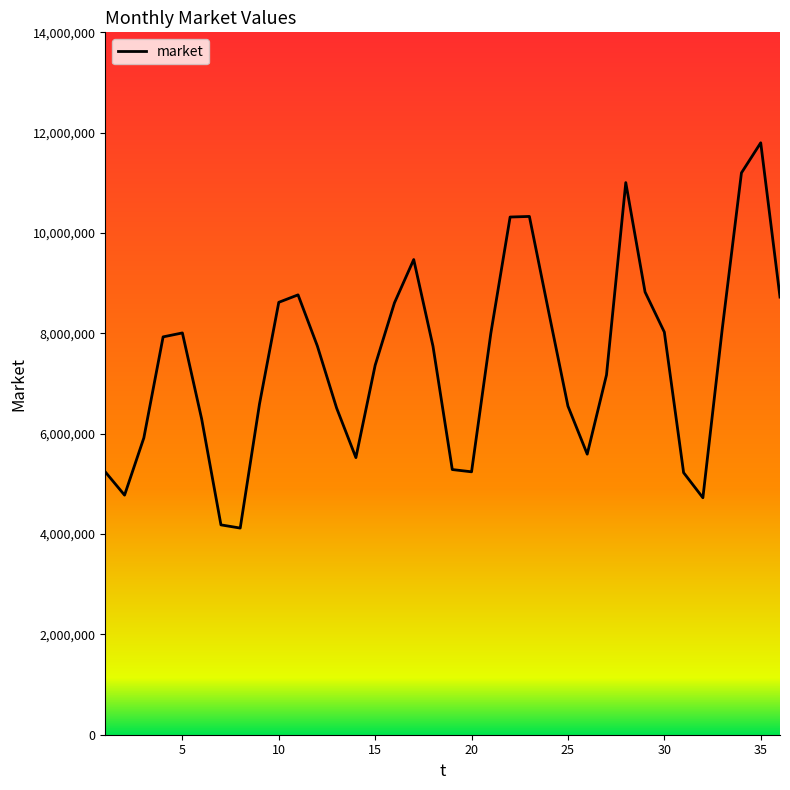

Count the number of data series in this chart.

1